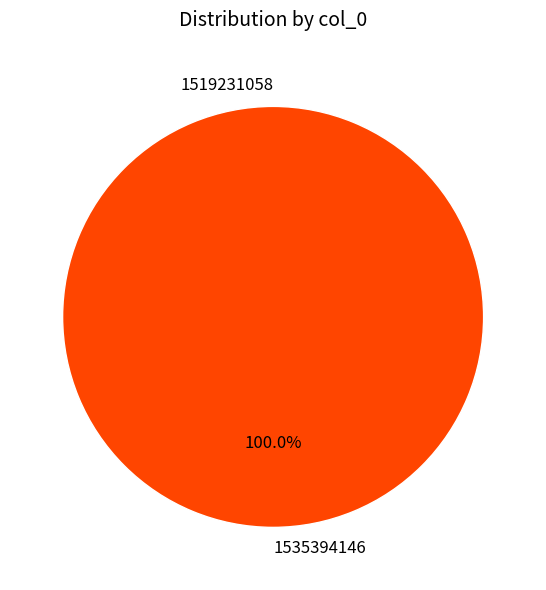

To the nearest percent, what is the difference between the 1535394146 and 1519231058 slice percentages?

100%